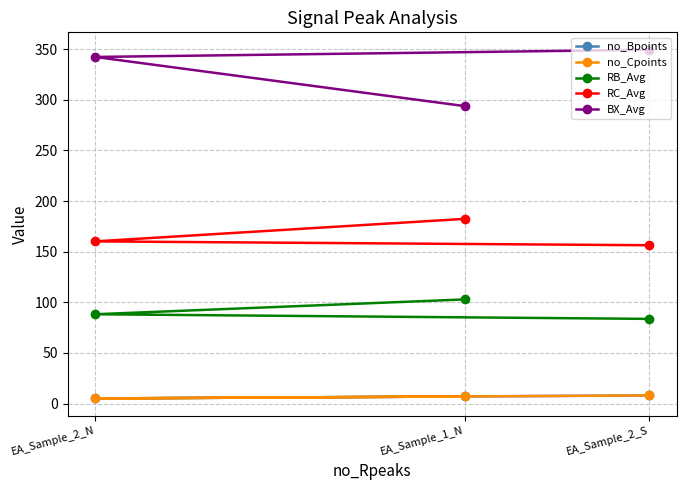

Does the chart have visible grid lines?

Yes